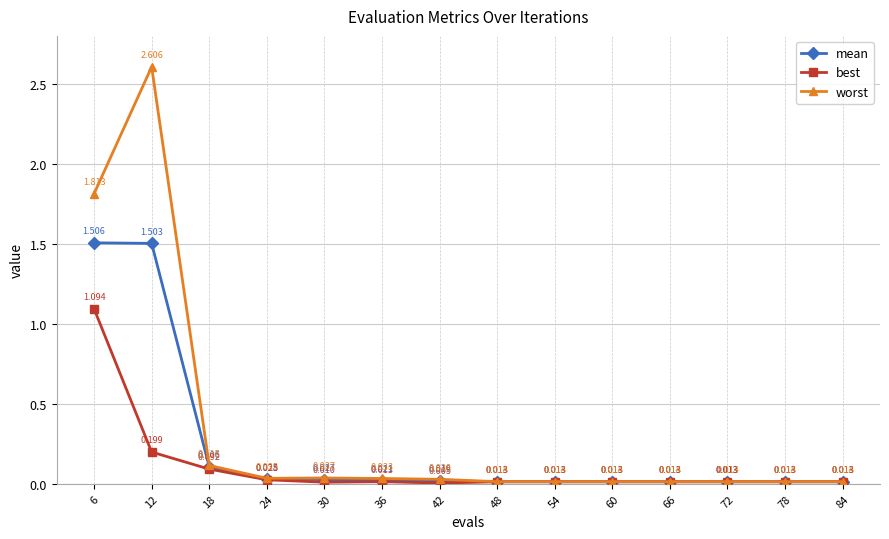

True or false: mean has more than 0 points higher than both neighbors.

False